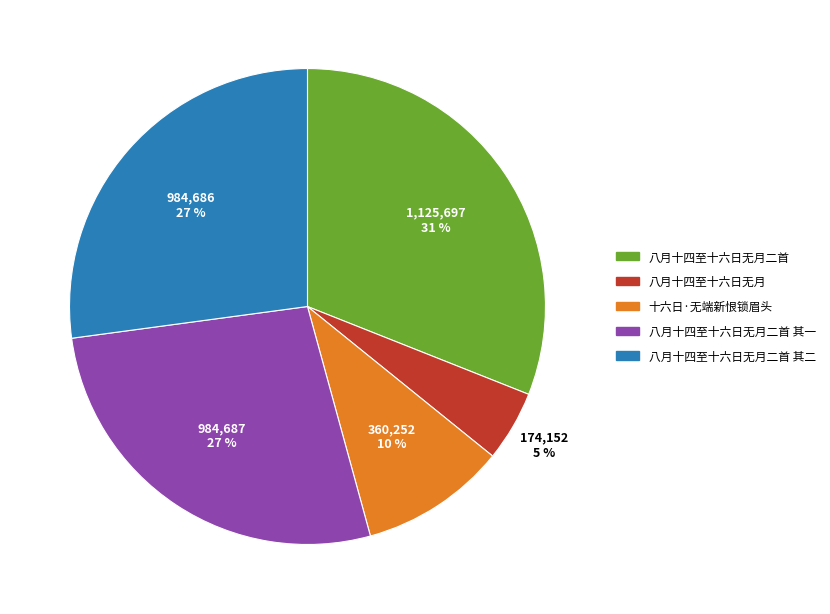

To the nearest percent, what is the difference between the 八月十四至十六日无月二首 其一 and 十六日·无端新恨锁眉头 slice percentages?

17%